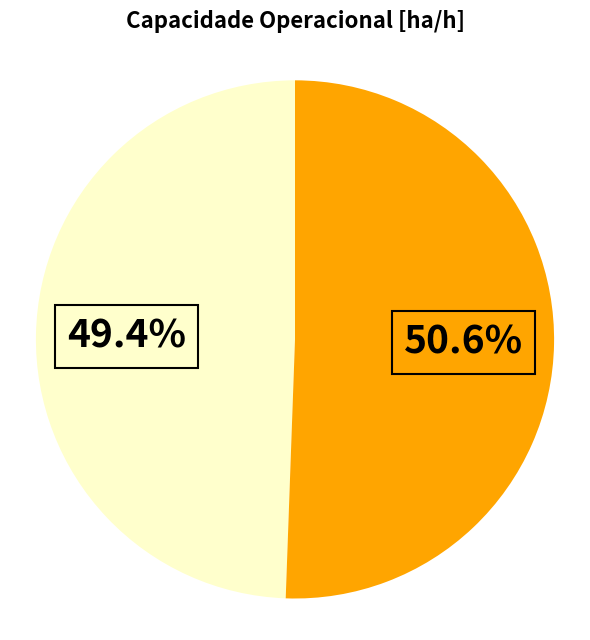

Is there a majority slice in this chart?

Yes